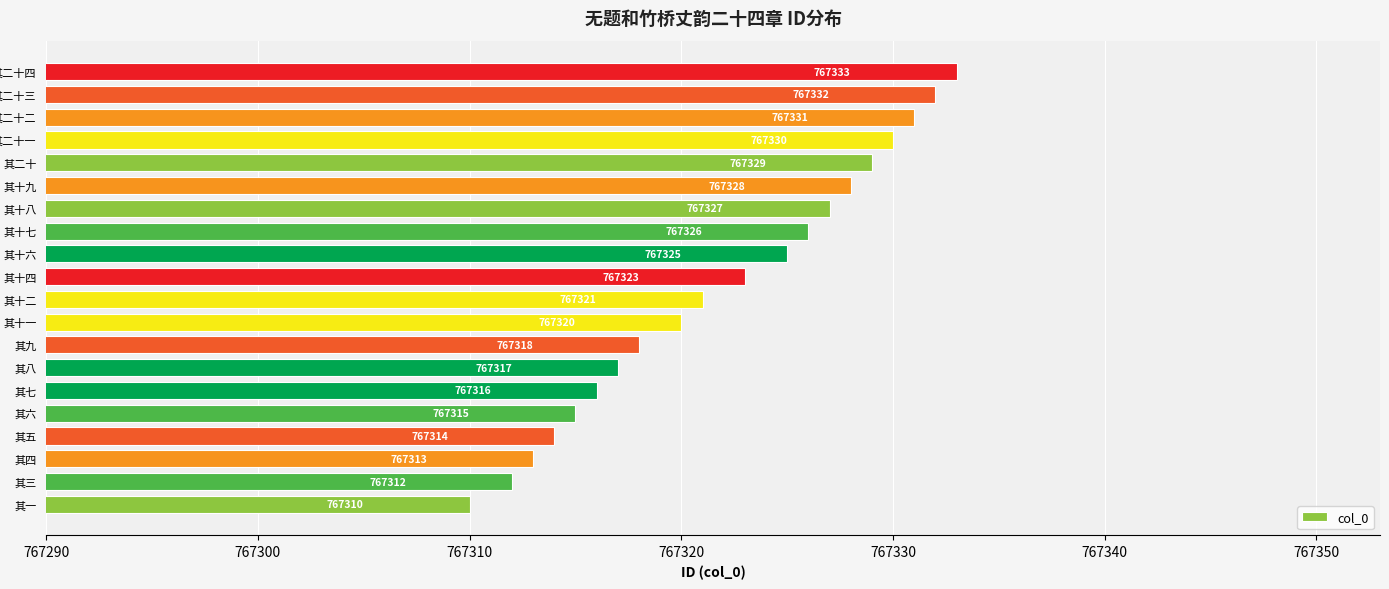

What is the maximum value shown in the chart?

767333